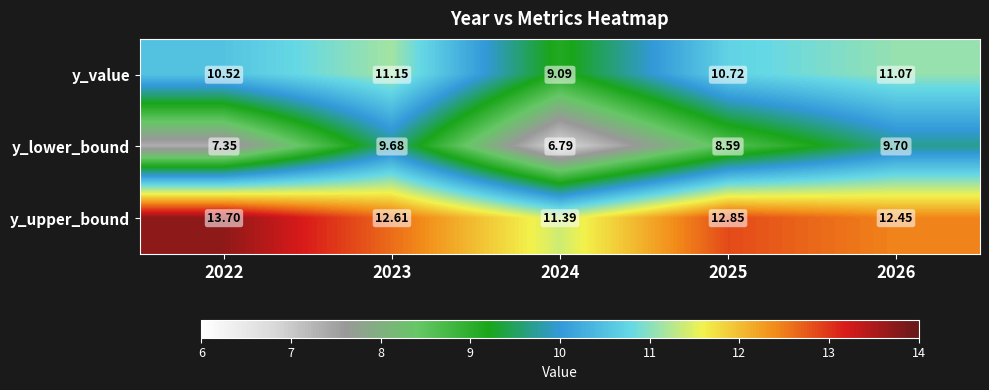

Which series has the widest spread of values?

y_lower_bound